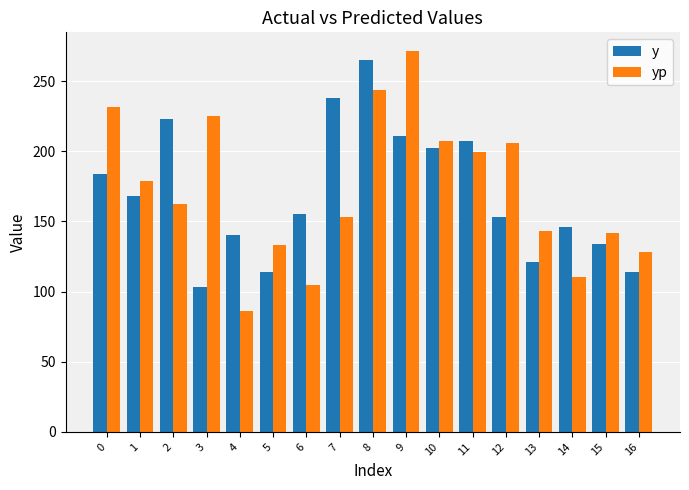

What is the difference between the maximum and minimum values in the y series?

162.0